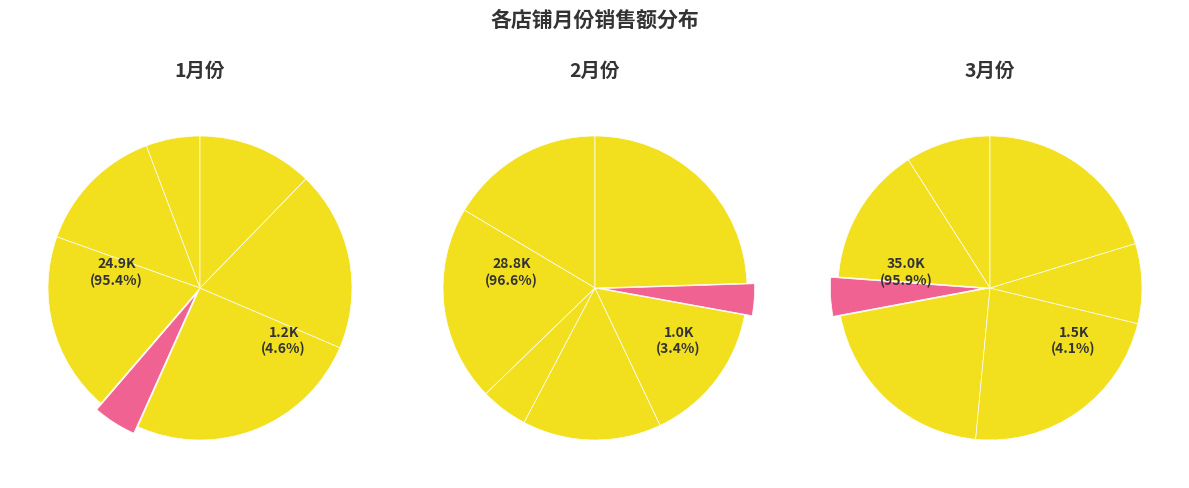

What percentage is the 南山店 slice, to the nearest percent?

21%